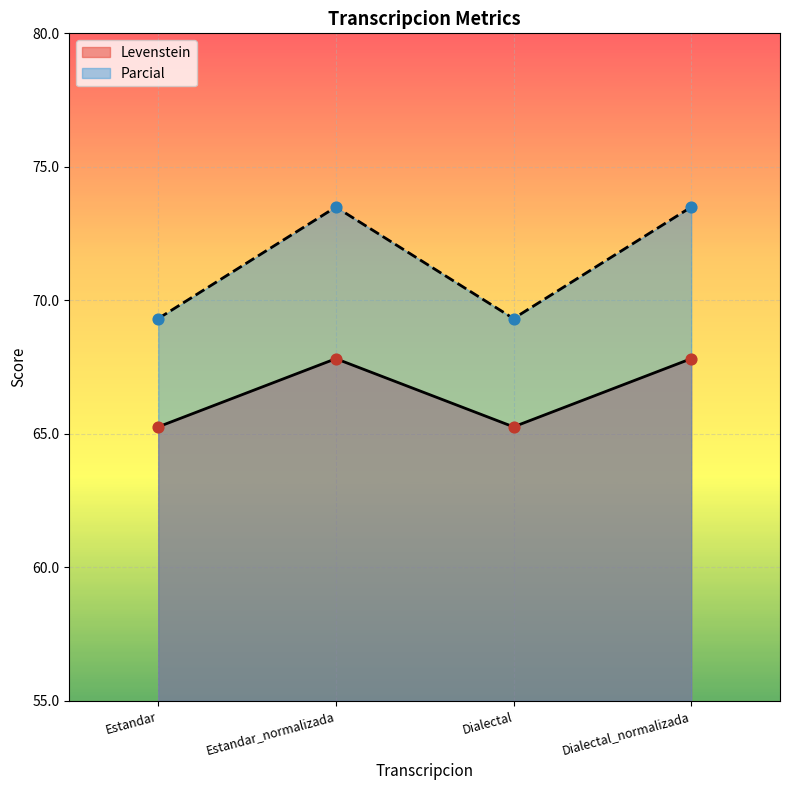

Which series has the largest Y range (max minus min)?

Parcial